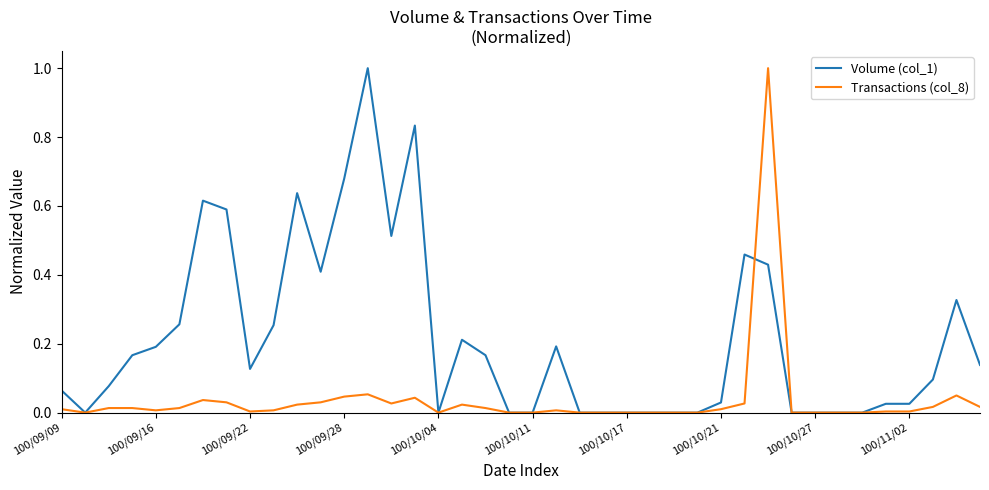

List the series in order of their overall mean, highest first.

Volume (col_1), Transactions (col_8)